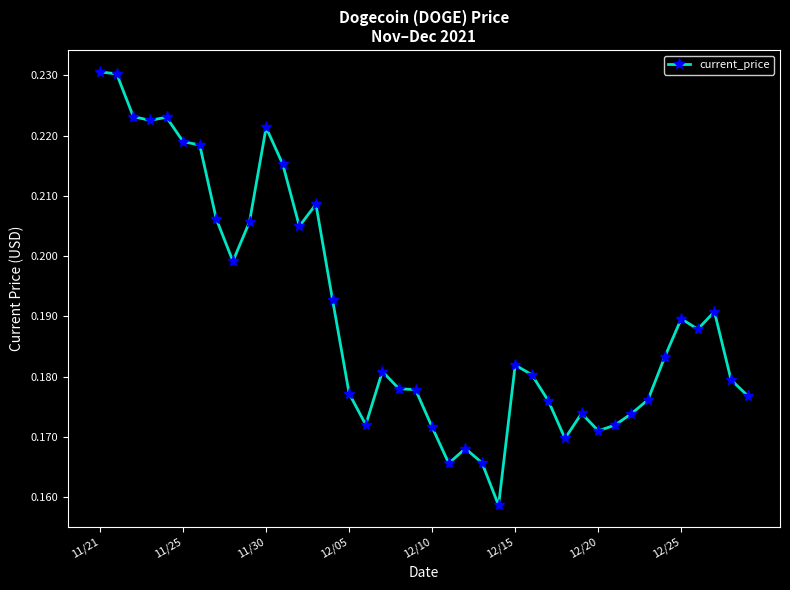

How many data points does each series have?

40